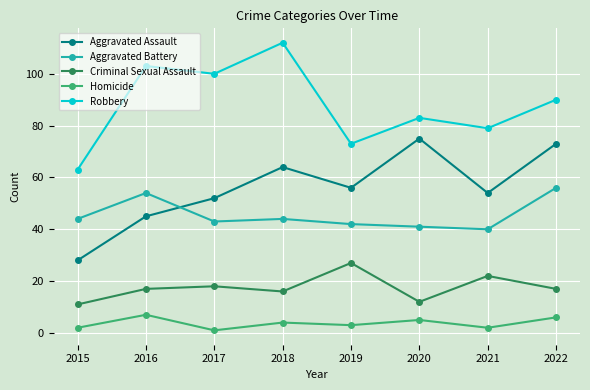

Is it true that Robbery equals 90 at 2022?

True